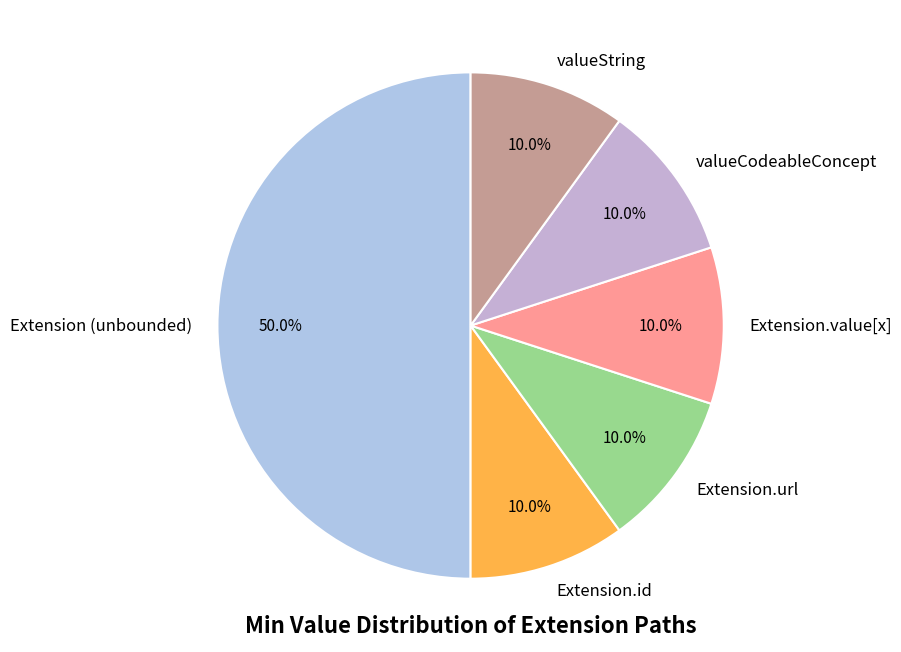

The Extension.id slice represents 1% of the pie. True or false?

False